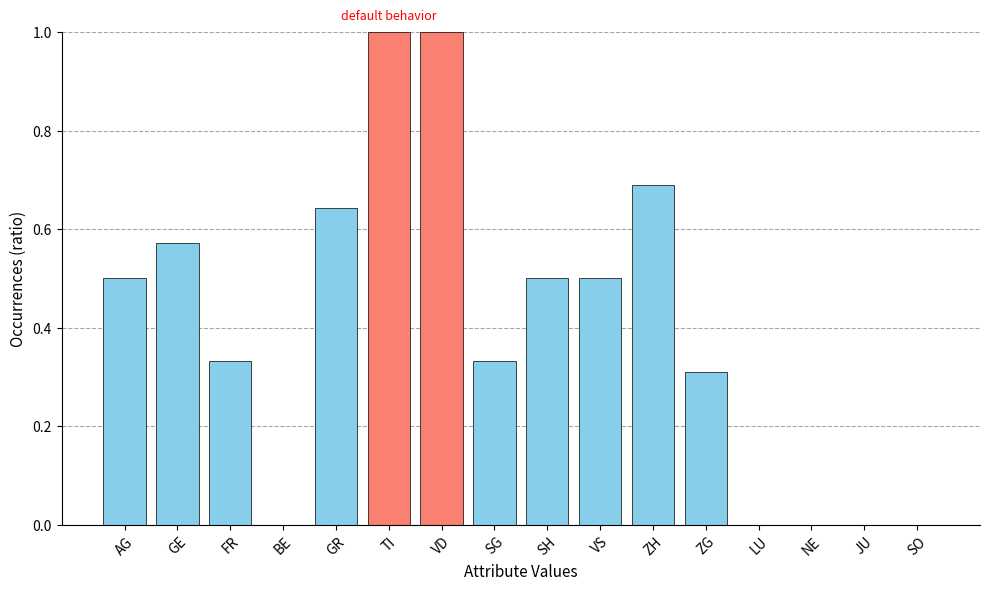

Between SO and GR, which is larger?

GR